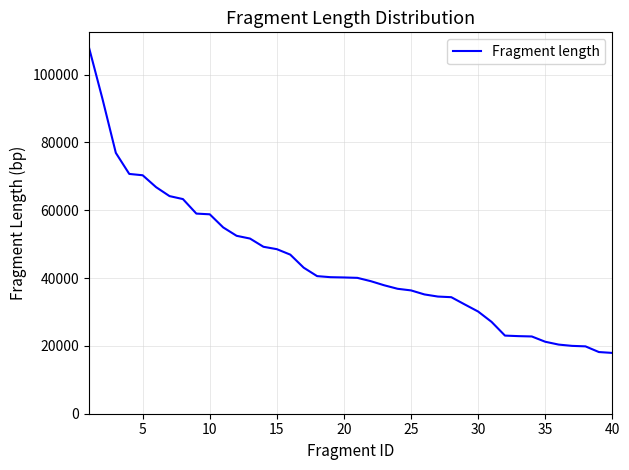

What is the maximum value shown in the chart?

107978